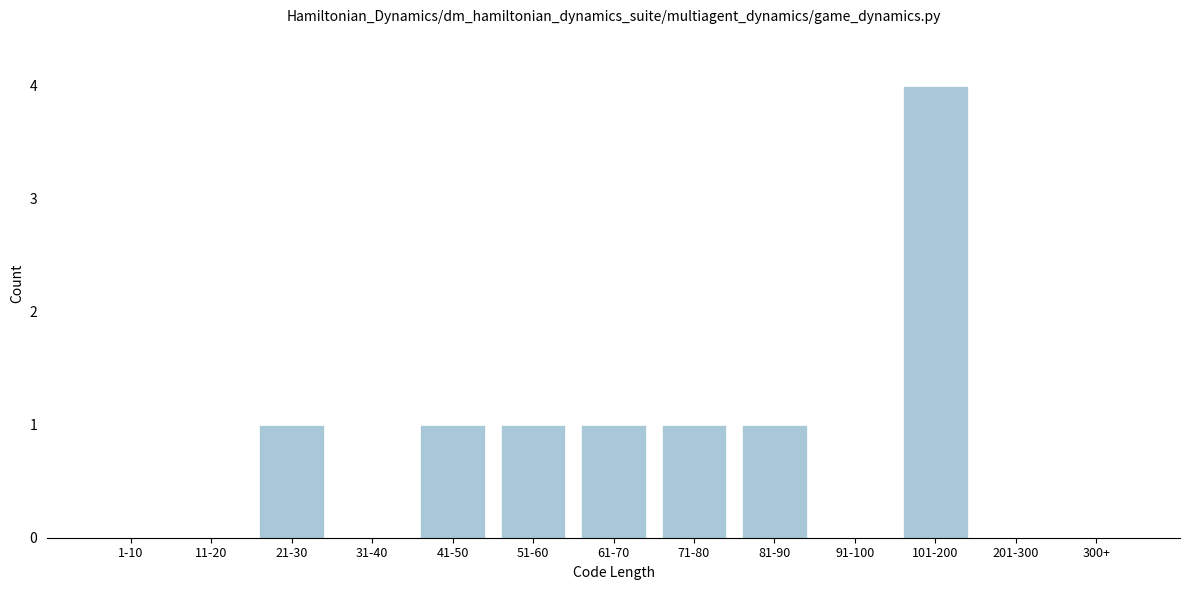

Reading left to right, list all the values displayed in this chart.

1-10=0	11-20=0	21-30=1	31-40=0	41-50=1	51-60=1	61-70=1	71-80=1	81-90=1	91-100=0	101-200=4	201-300=0	300+=0